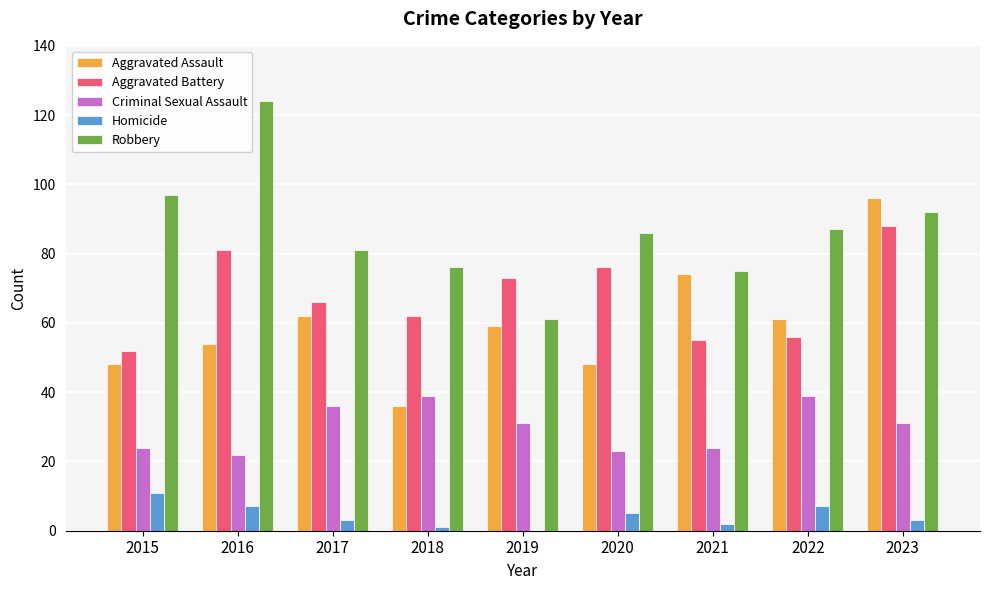

Where does the Robbery series first go above 86?

2015